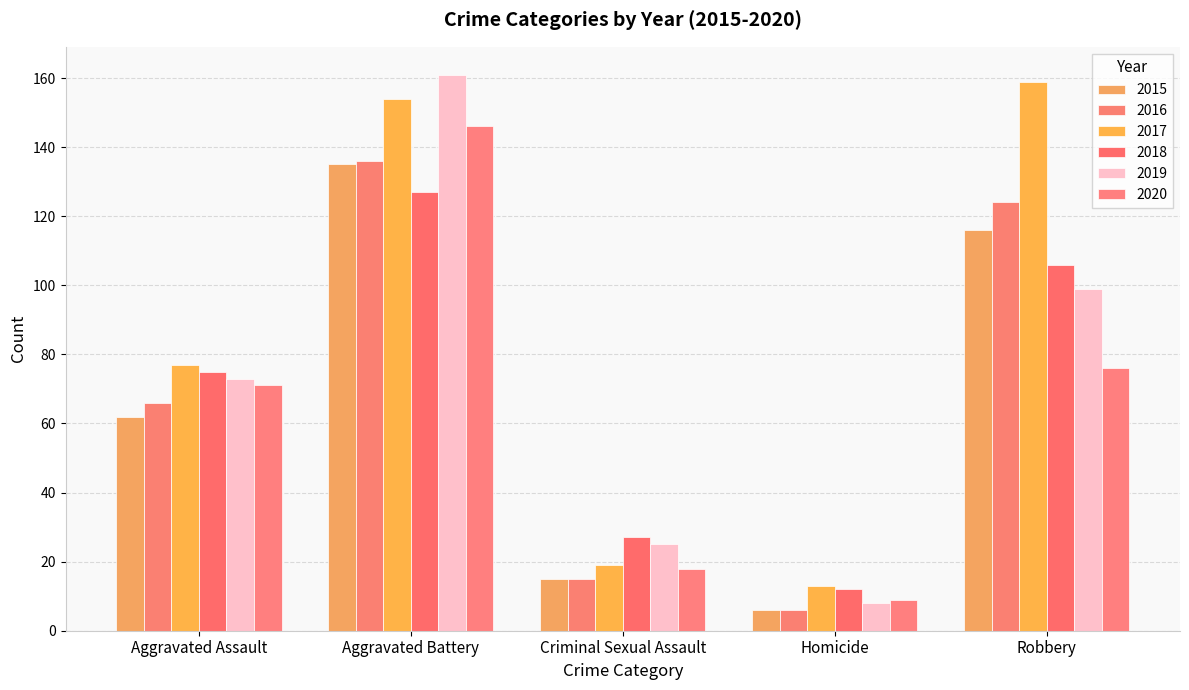

At which category is the sum across all series the highest?

Aggravated Battery